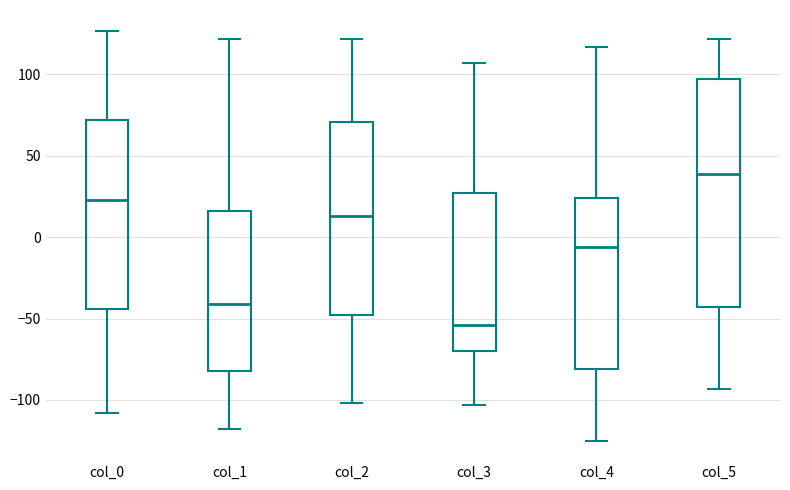

Reading left to right, read every box against the y-axis: the position of its median line, the range the box covers, and the ends of its whiskers. The values are not printed on the chart, so give them approximately, as read against the axis.

col_0: median 25, box -45 to 70, whiskers -110 to 125
col_1: median -40, box -80 to 15, whiskers -120 to 120
col_2: median 15, box -50 to 70, whiskers -100 to 120
col_3: median -55, box -70 to 25, whiskers -105 to 105
col_4: median -5, box -80 to 25, whiskers -125 to 115
col_5: median 40, box -45 to 95, whiskers -95 to 120